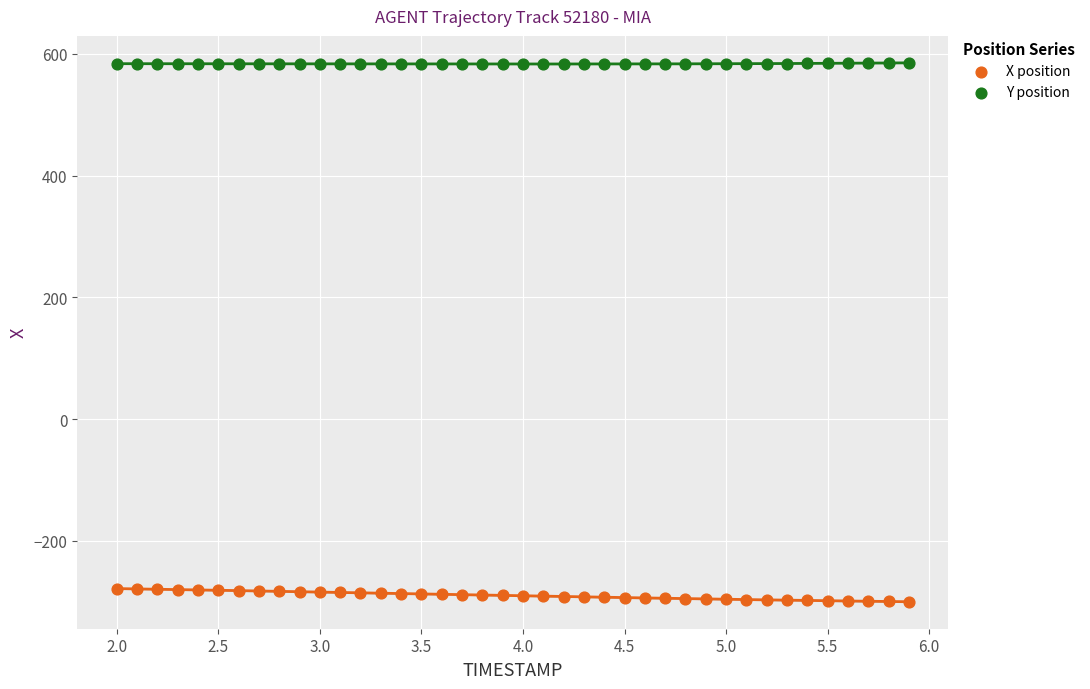

Across all data points, what is the range of Y values (max minus min)?

885.3